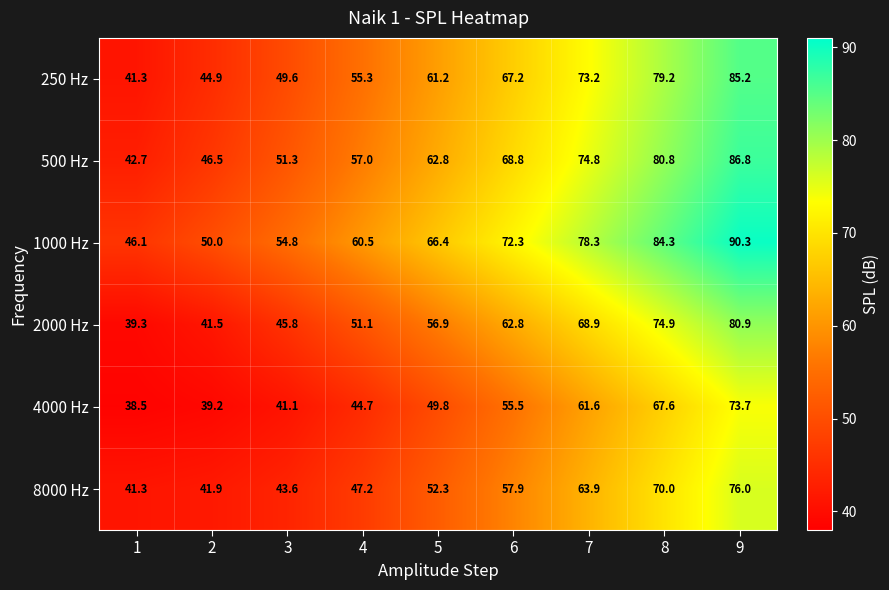

What is the average value of the 250 Hz series?

61.9